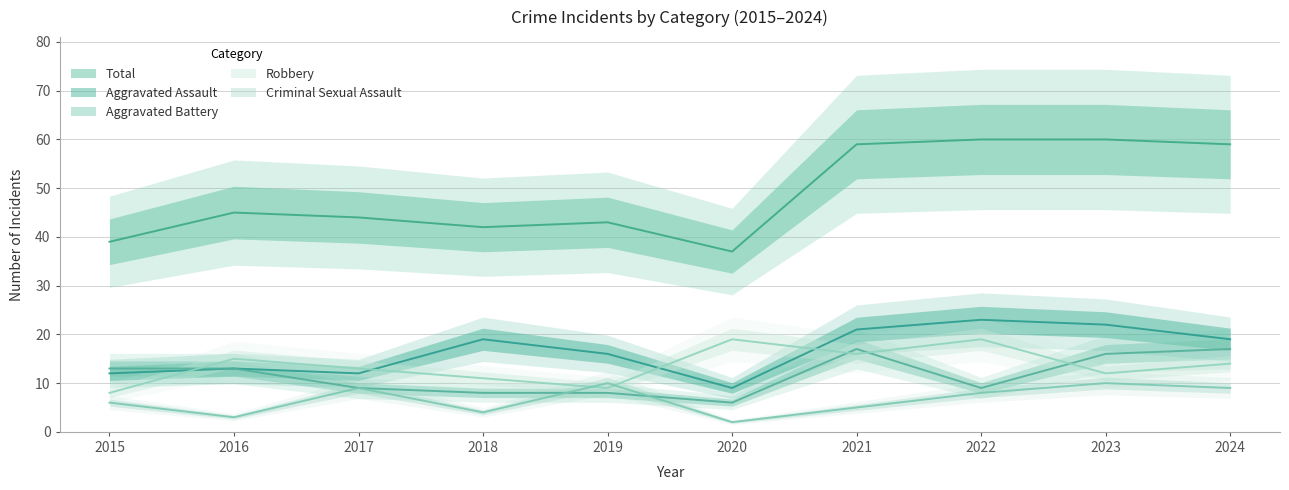

What is the approximate value of Aggravated Assault at 2019?

16